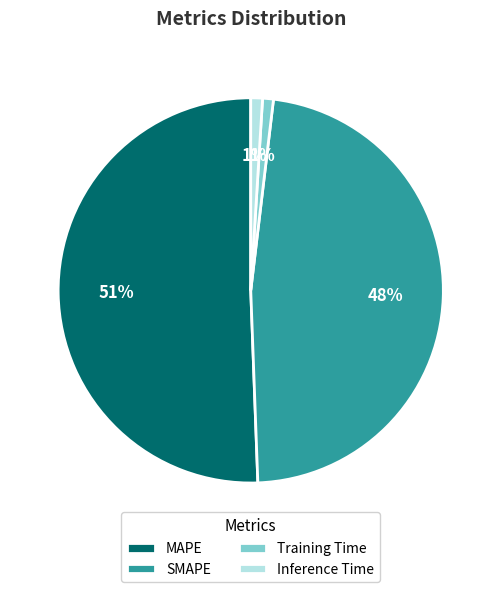

Is MAPE the majority of the pie?

Yes